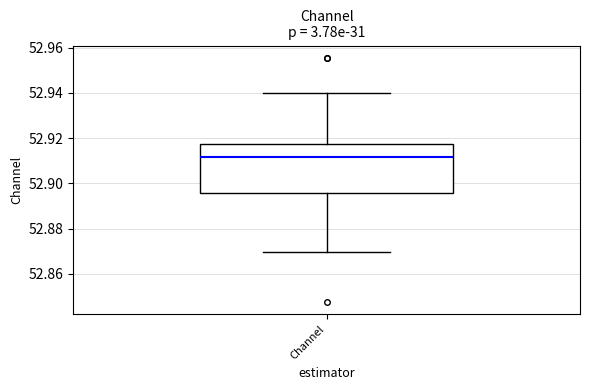

Where is the lower edge of the box for Channel on the y-axis? The values are not printed on the chart, so give them approximately, as read against the axis.

52.896